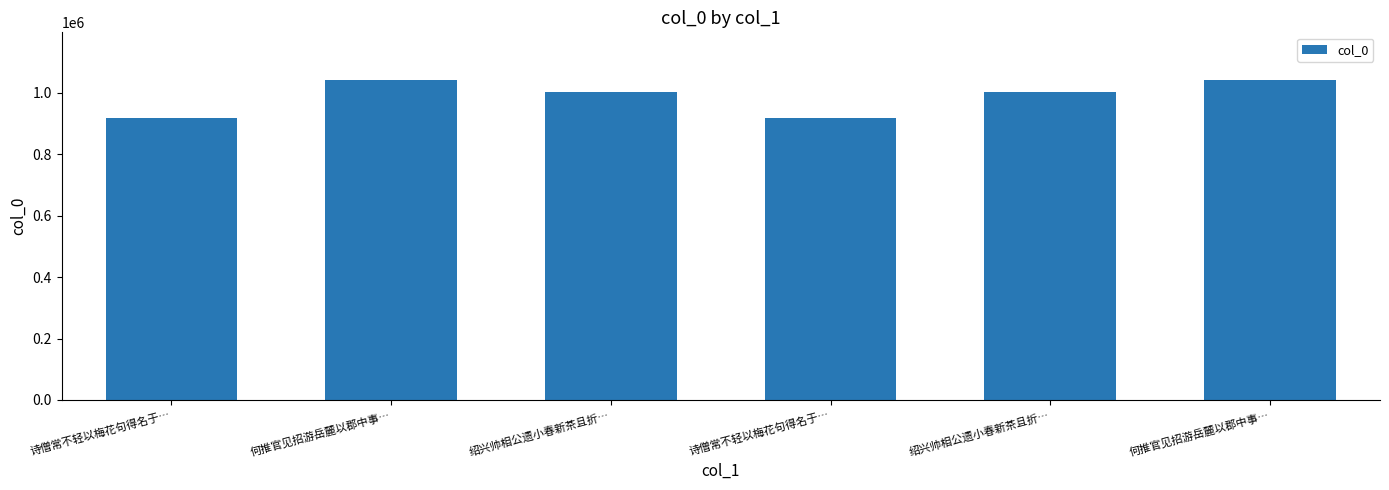

What is the average value?

986077